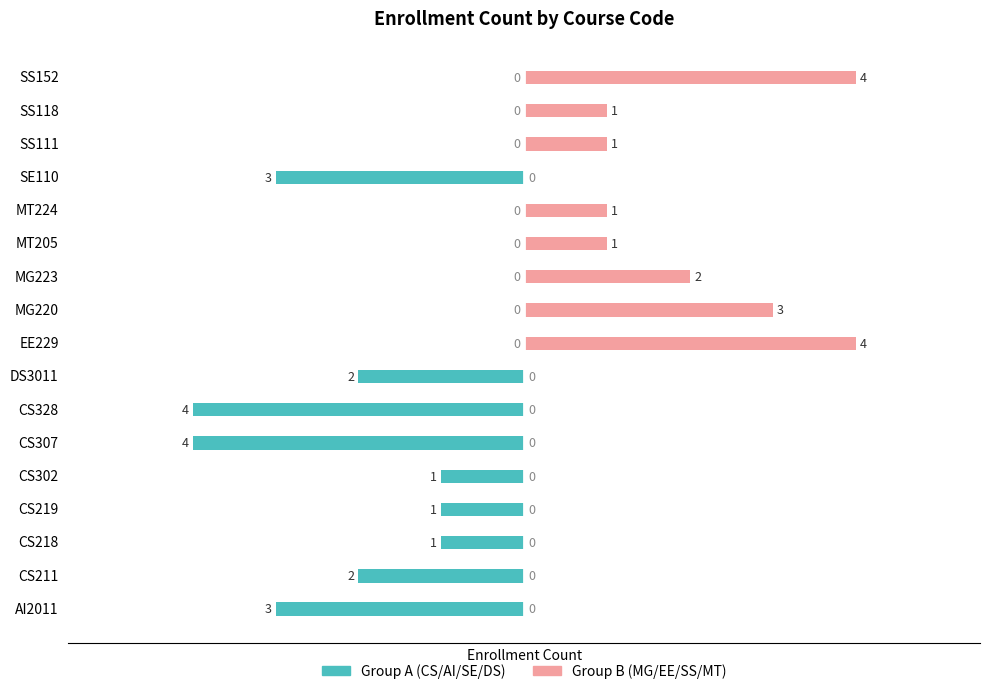

What is the average value of the Group A (CS/AI/SE/DS) series?

-1